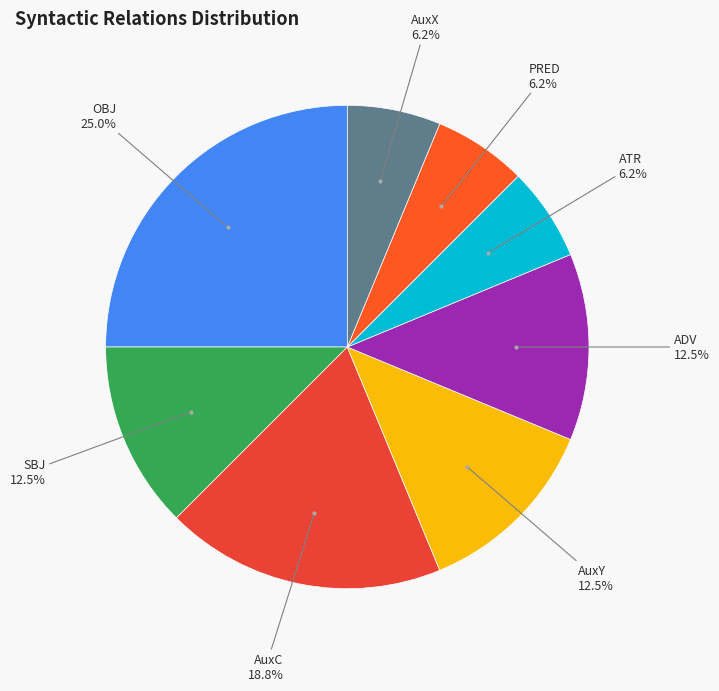

Does any single category account for the majority?

No